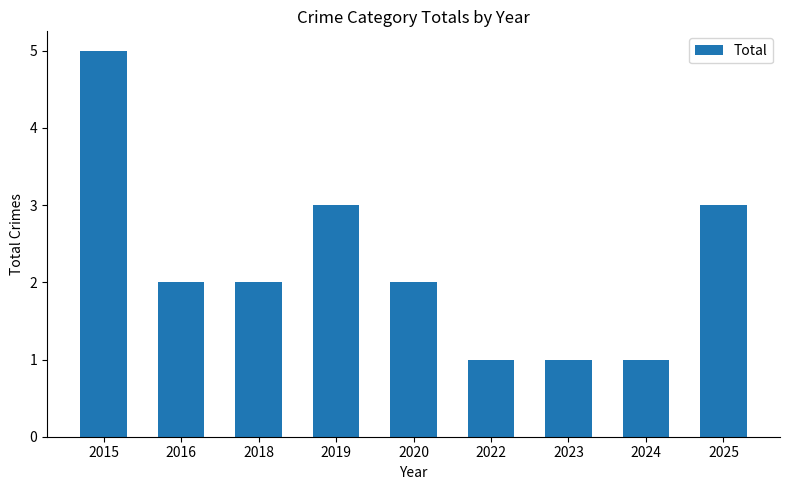

Count the number of data series in this chart.

1